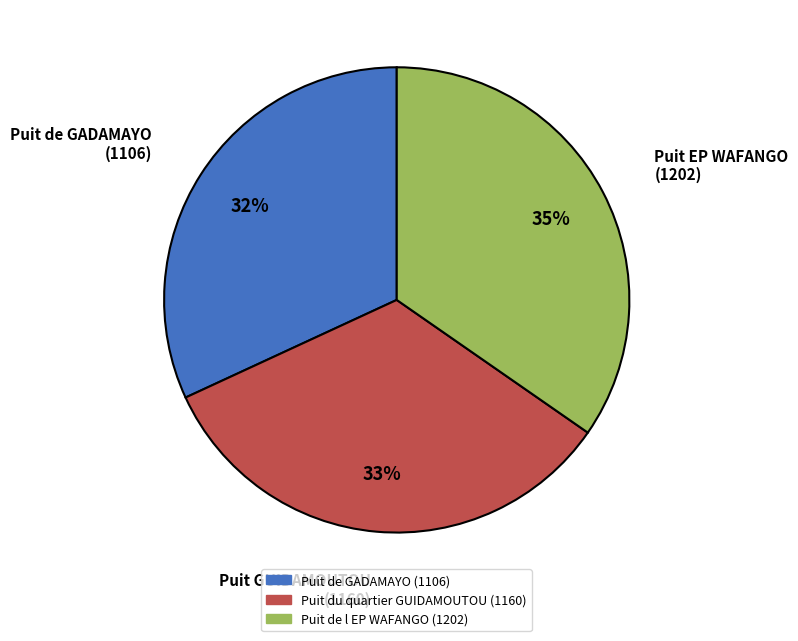

True or false: Puit de l EP WAFANGO (1202) accounts for 25% of the total.

False